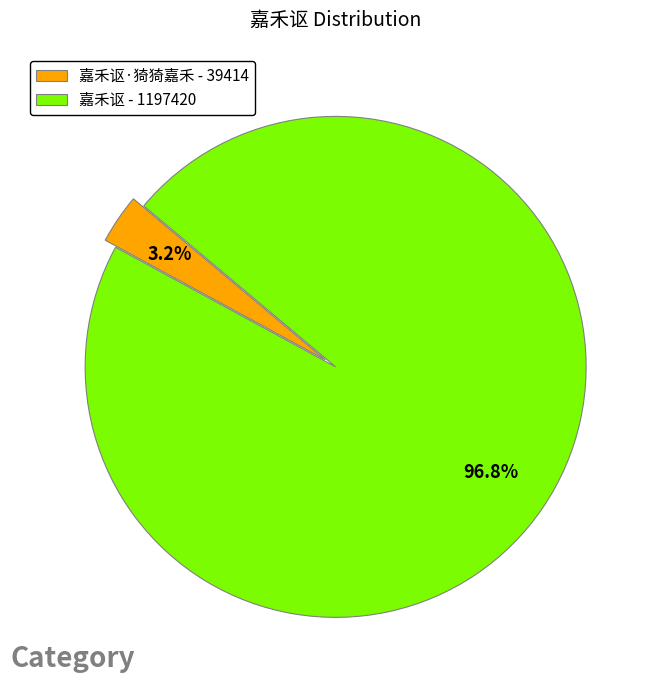

Does any single category account for the majority?

Yes